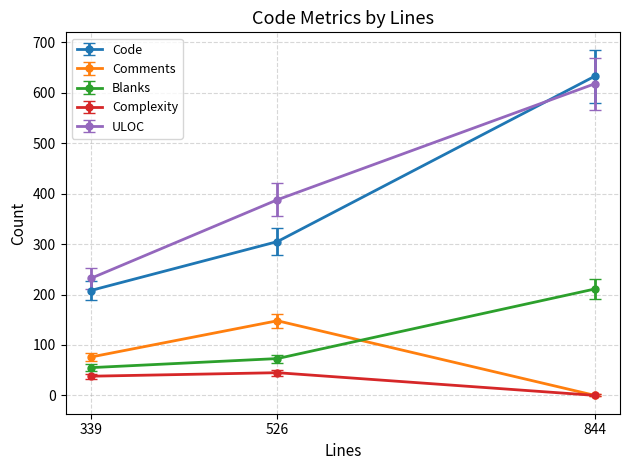

How many positive values does the Complexity series have?

2